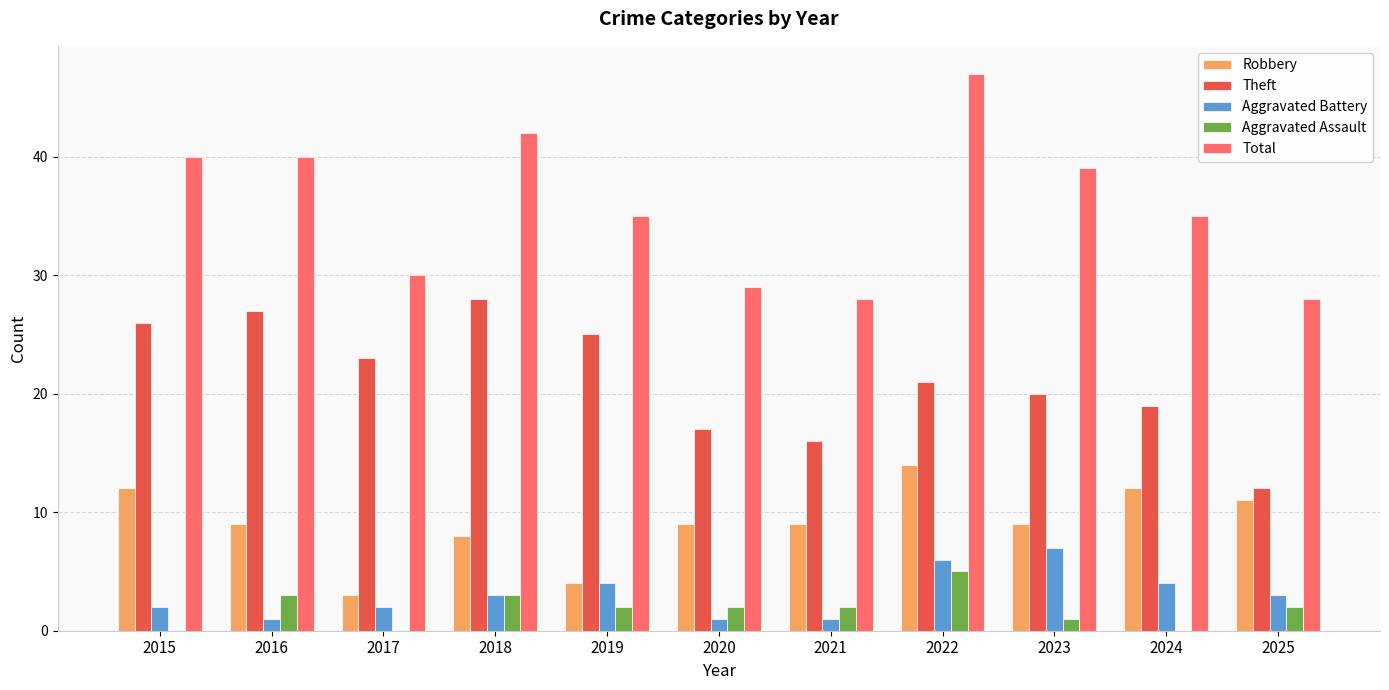

The value of Robbery at 2018 is 8. True or false?

True